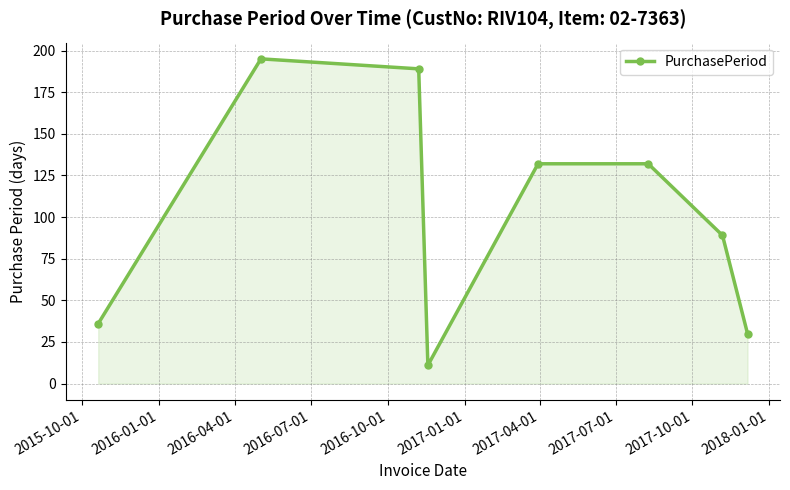

What is the difference between the maximum and minimum values?

184